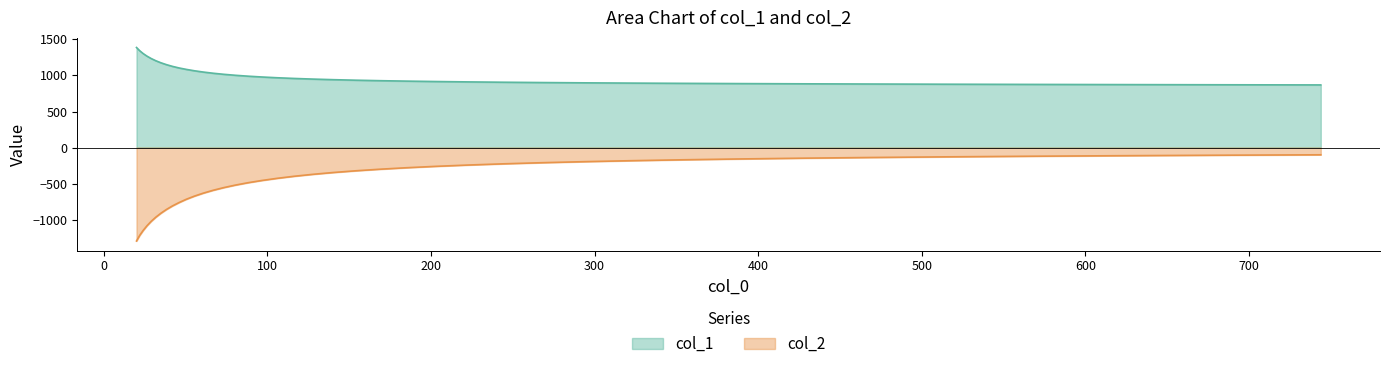

What is the lowest value of the col_2 series?

-1294.7